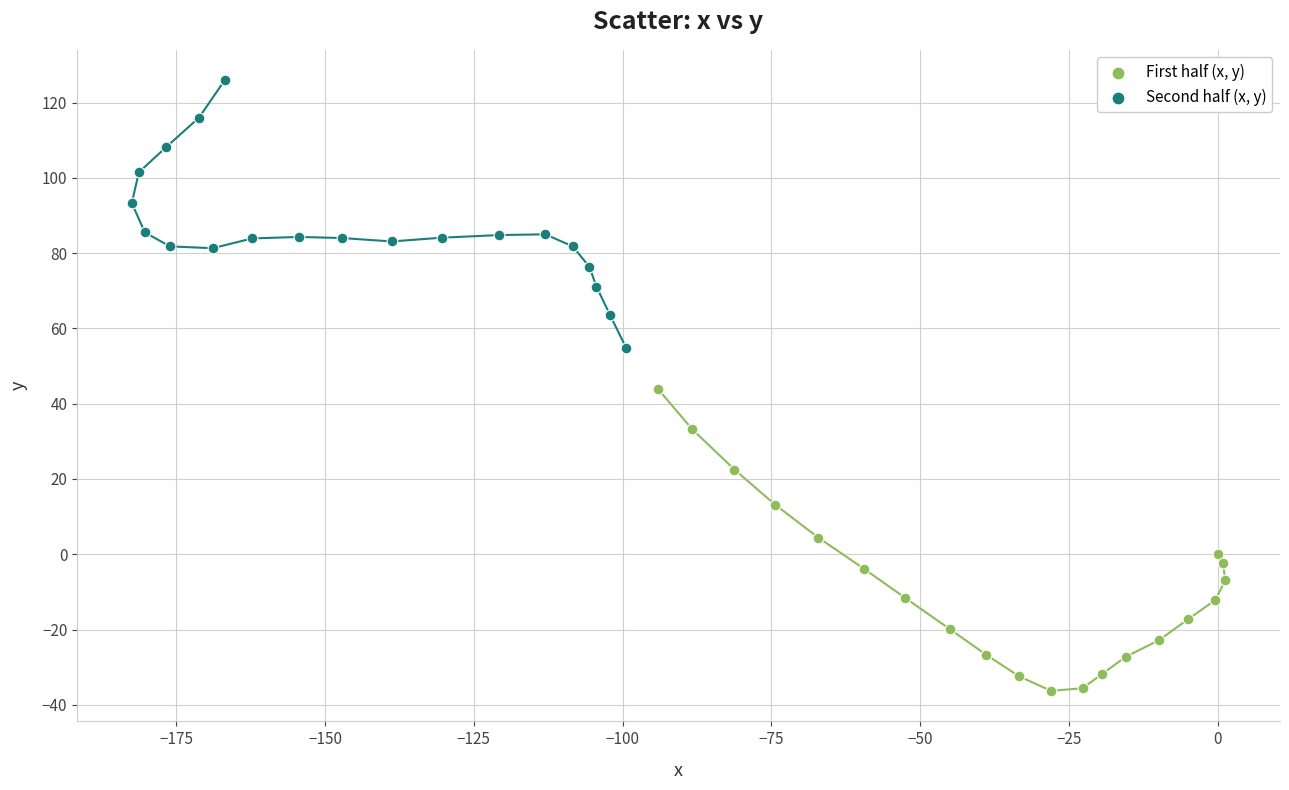

Which series reaches the minimum Y coordinate?

First half (x, y)